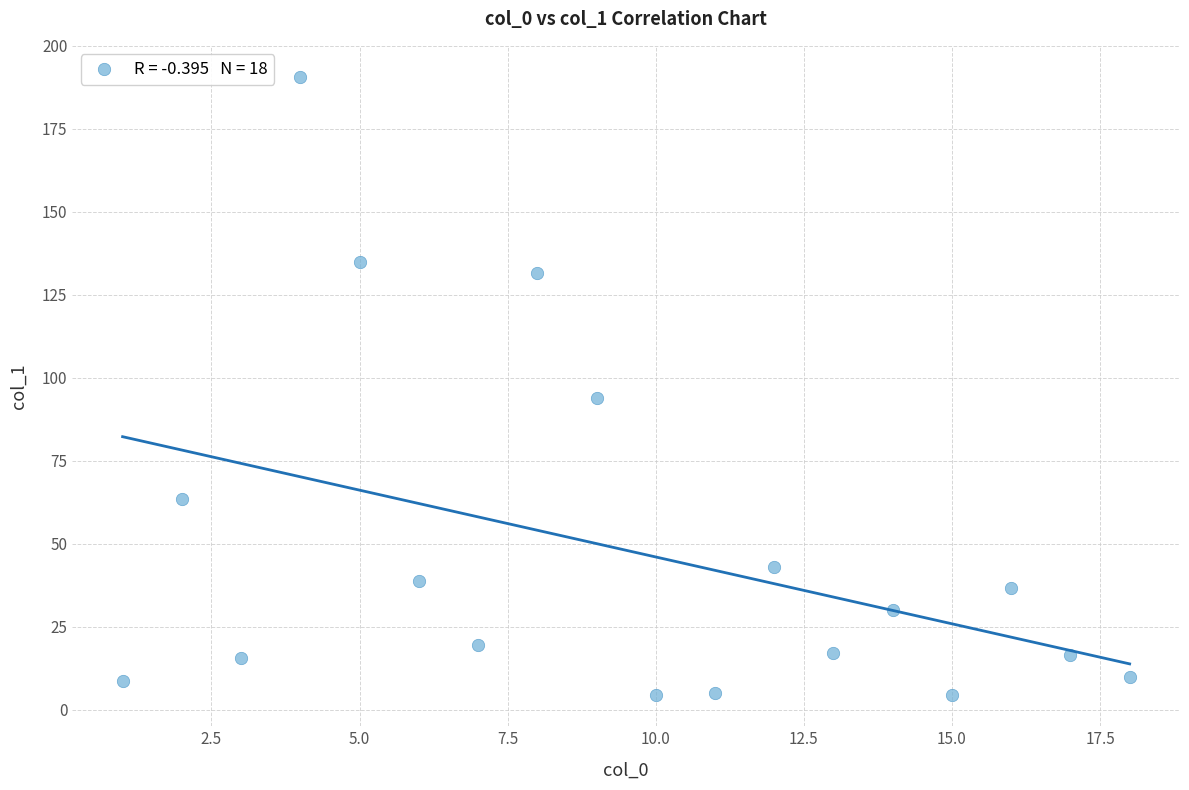

What is the range of X values (max minus min)?

17.0